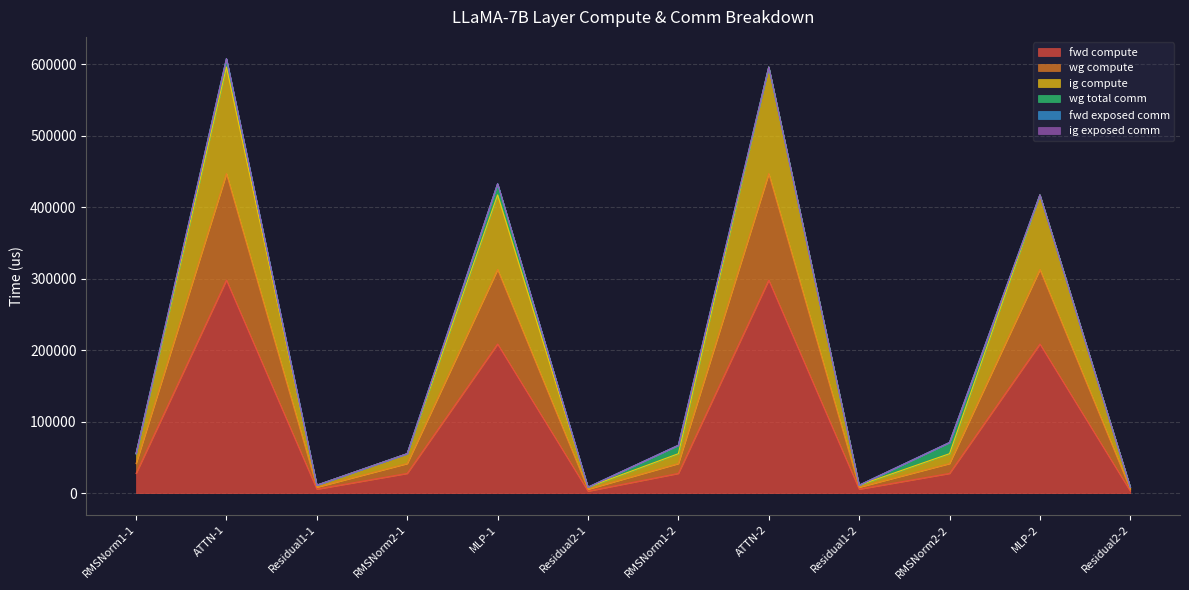

What is the label of the 4th point from the right?

Residual1-2